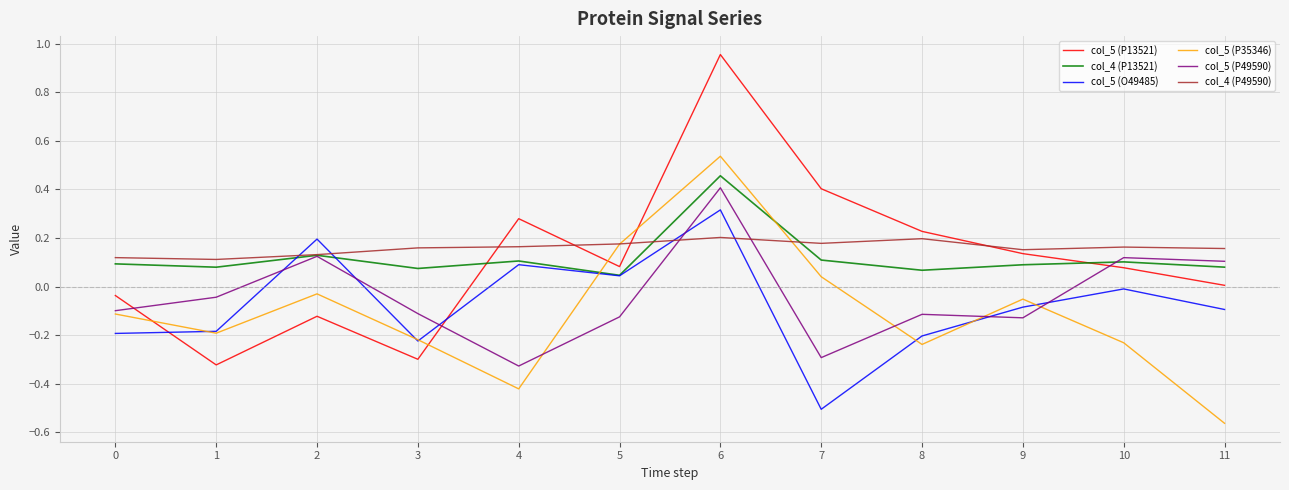

At which category does the chart reach its minimum across all series?

11